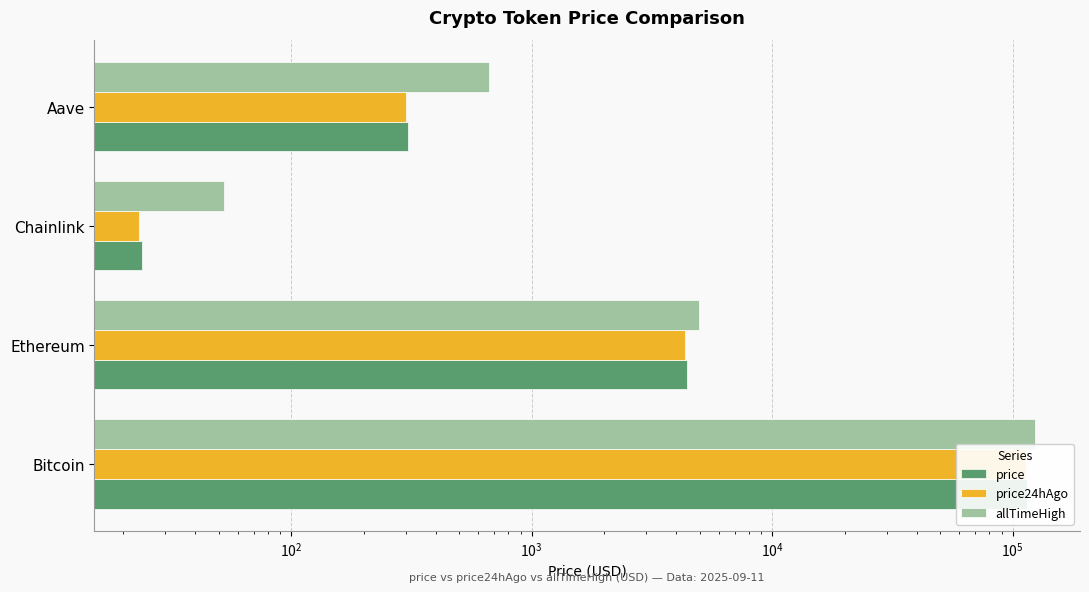

What is the maximum value for allTimeHigh?

124128.0